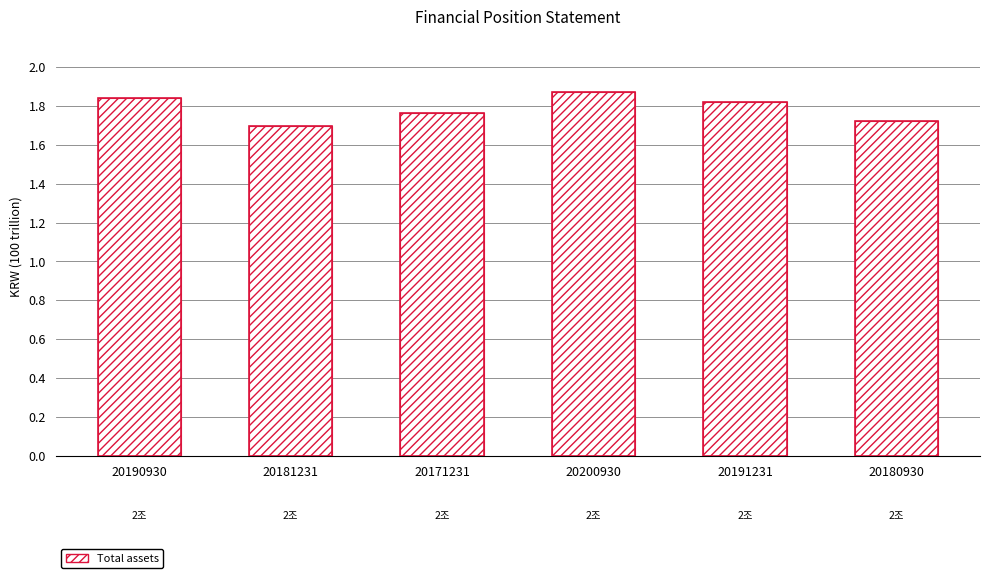

What is the sum of all values?

10.7